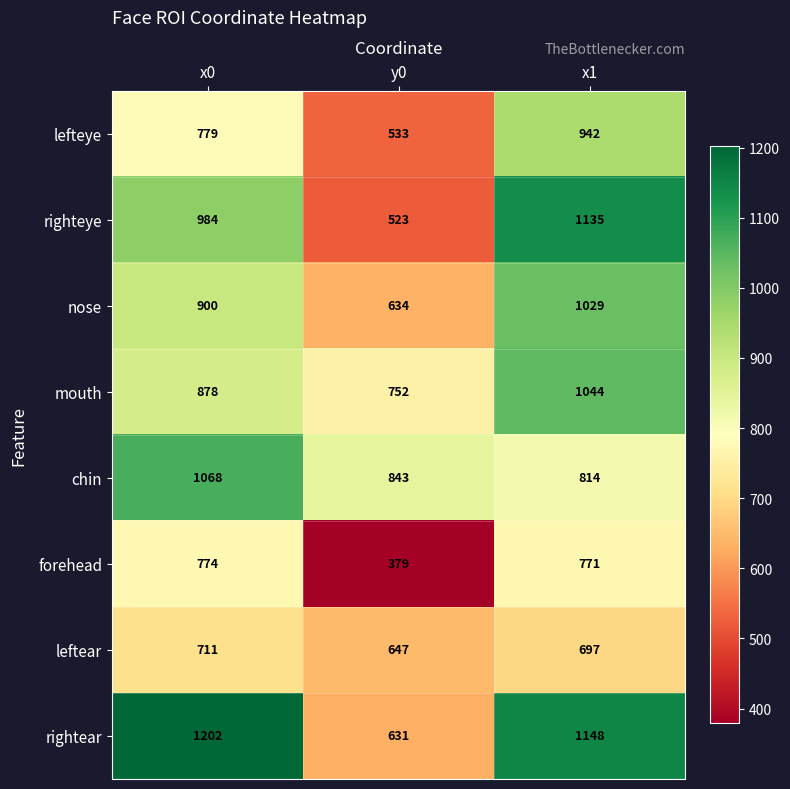

At how many categories does at least one series exceed 948?

2